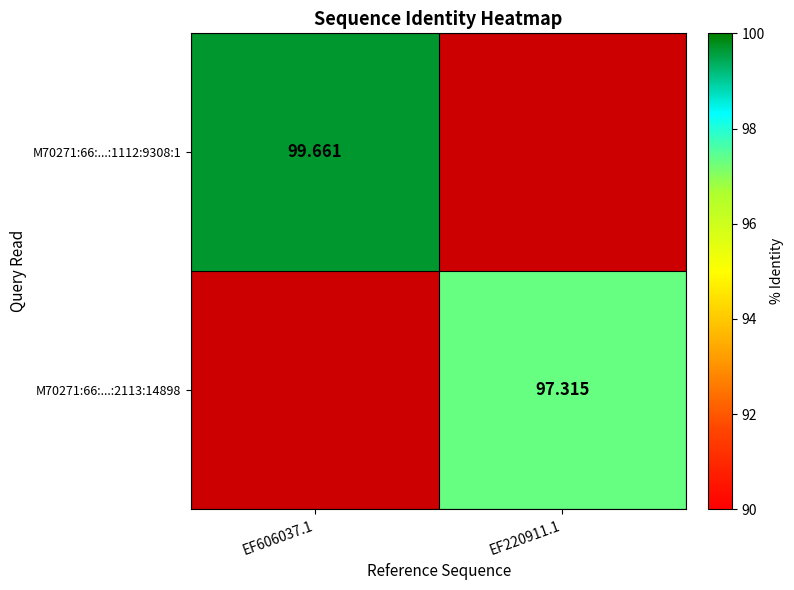

The value of M70271:66:...:1112:9308:1 at EF220911.1 is 0.0. True or false?

True